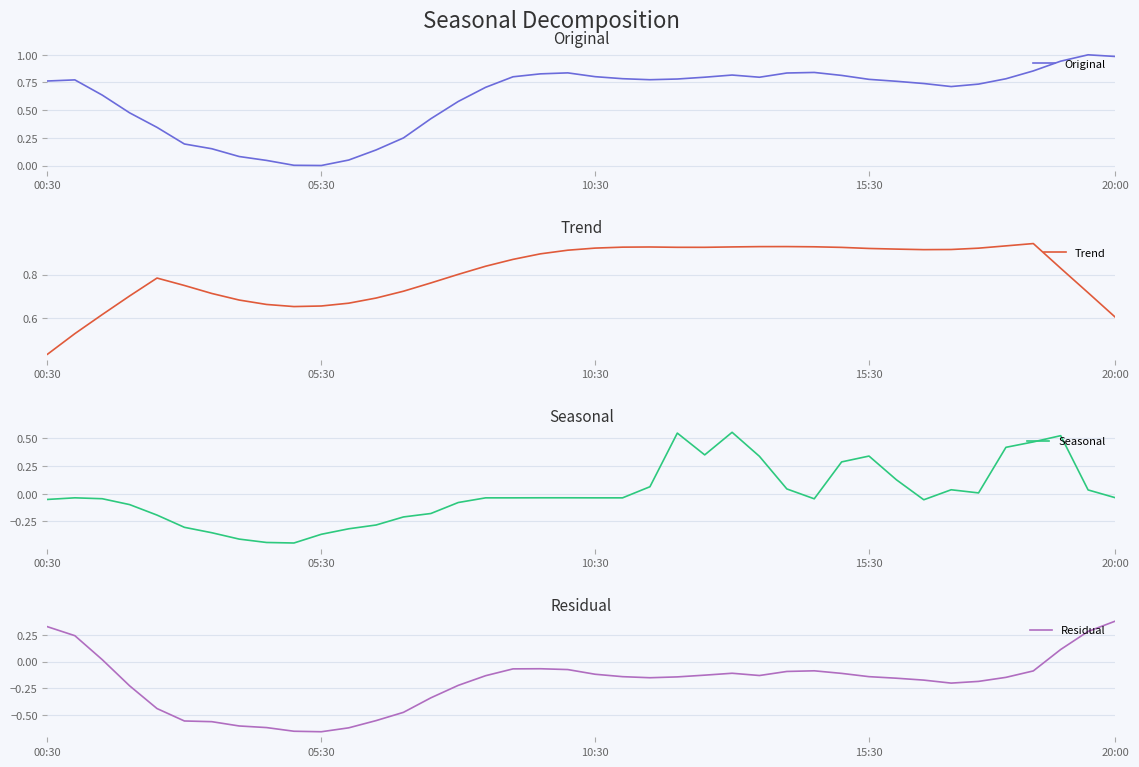

What is the greatest value displayed?

1.0